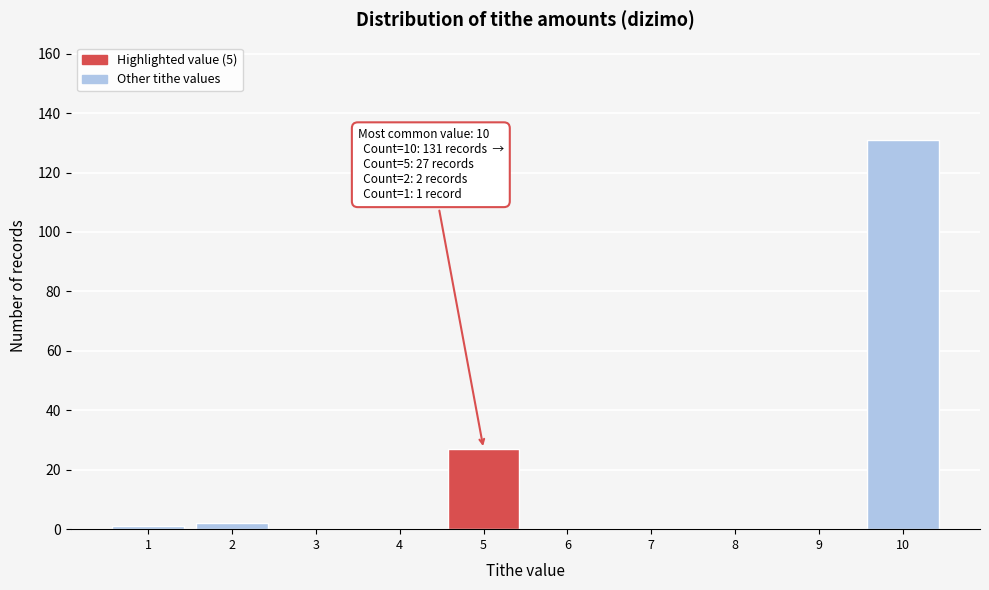

Reading left to right, extract all data points from this chart.

1=1	2=2	3=0	4=0	5=27	6=0	7=0	8=0	9=0	10=131